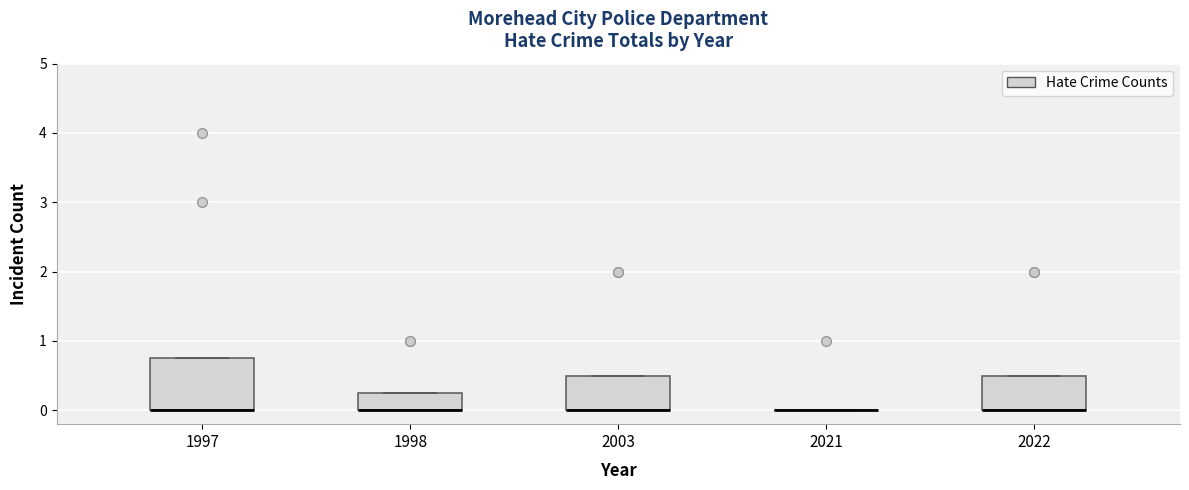

Reading left to right, transcribe this box plot: for each box, give where its median line is, the range the box spans, and where its two whiskers end, as read against the y-axis. The values are not printed on the chart, so give them approximately, as read against the axis.

1997: median 0.0 (drawn on the box's lower edge), box 0.0 to 0.8, whiskers 0.0 to 0.8
1998: median 0.0 (drawn on the box's lower edge), box 0.0 to 0.3, whiskers 0.0 to 0.3
2003: median 0.0 (drawn on the box's lower edge), box 0.0 to 0.5, whiskers 0.0 to 0.5
2021: box collapsed to a line at 0.0, whiskers 0.0 to 0.0
2022: median 0.0 (drawn on the box's lower edge), box 0.0 to 0.5, whiskers 0.0 to 0.5